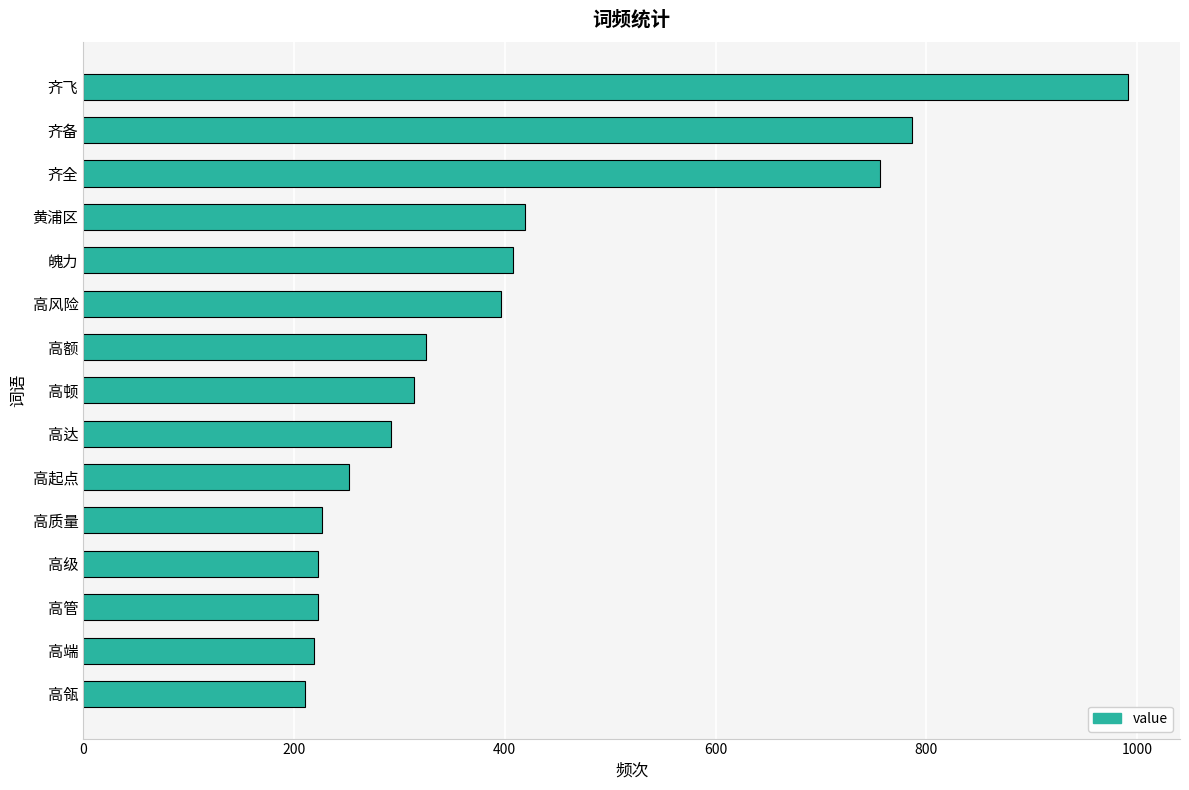

What is the difference between the values at 黄浦区 and 高级?

196